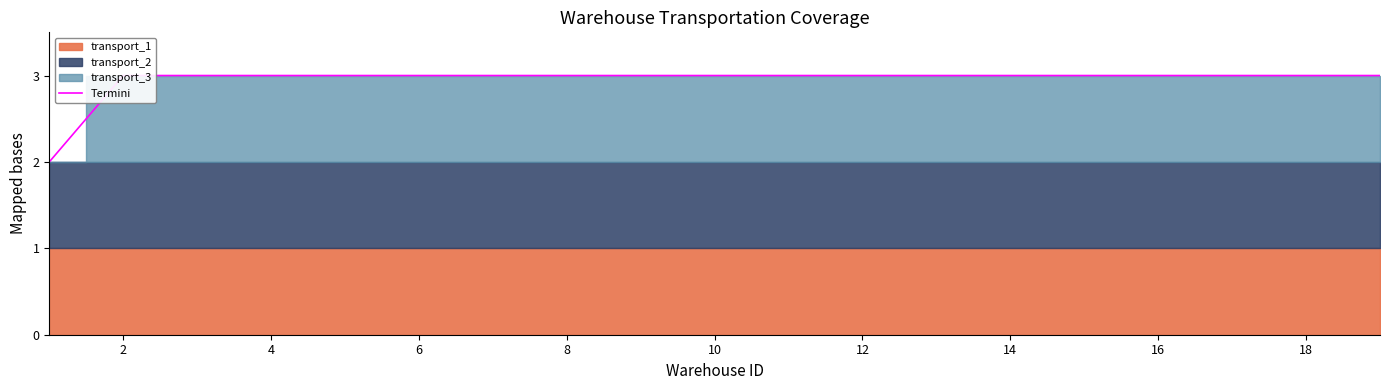

Does the chart display data point markers on the line(s)?

No